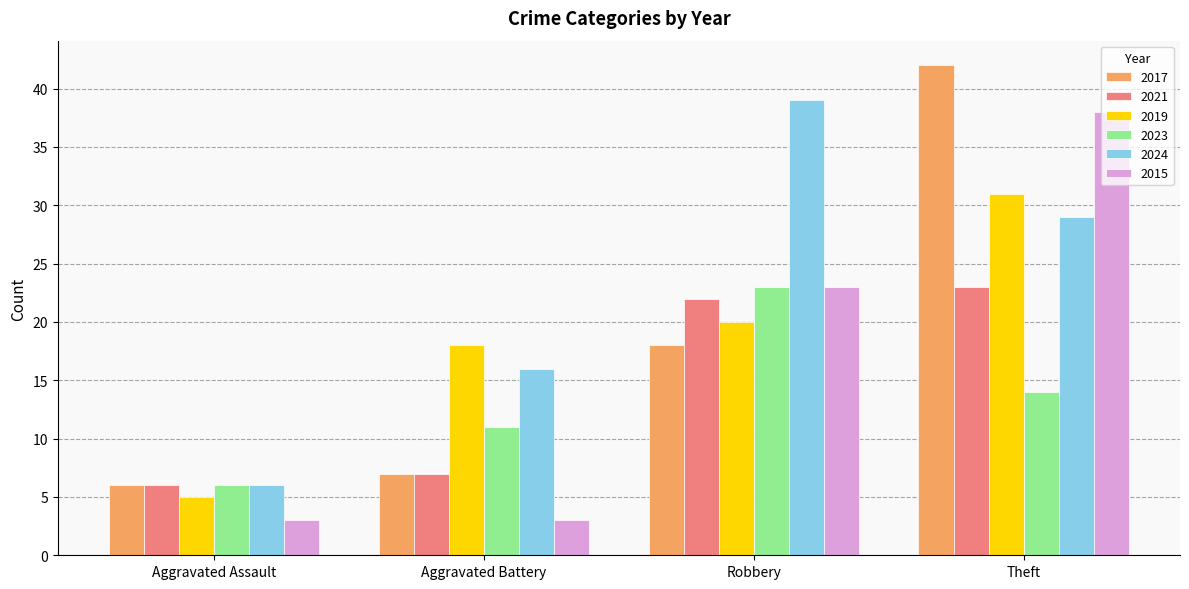

Reading left to right, list all the values displayed in this chart.

2017: 6	7	18	42
2021: 6	7	22	23
2019: 5	18	20	31
2023: 6	11	23	14
2024: 6	16	39	29
2015: 3	3	23	38